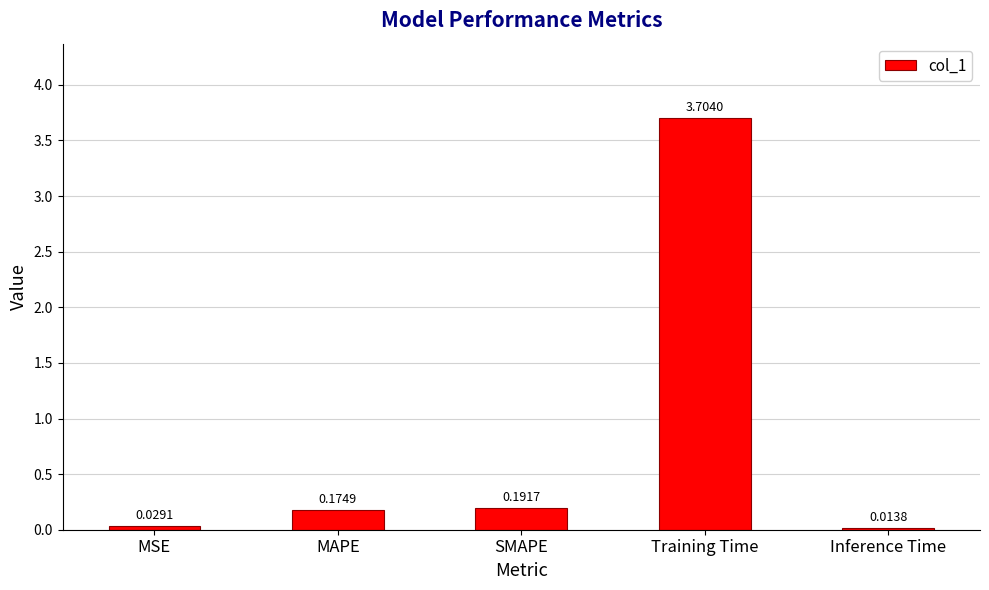

The value at Training Time is 0.8. True or false?

False